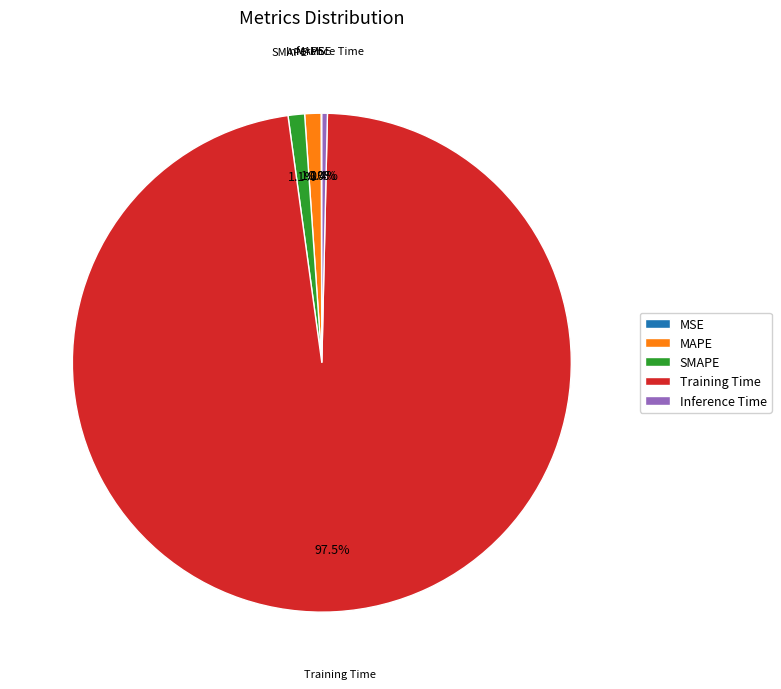

To the nearest percent, what is the average slice percentage?

20%